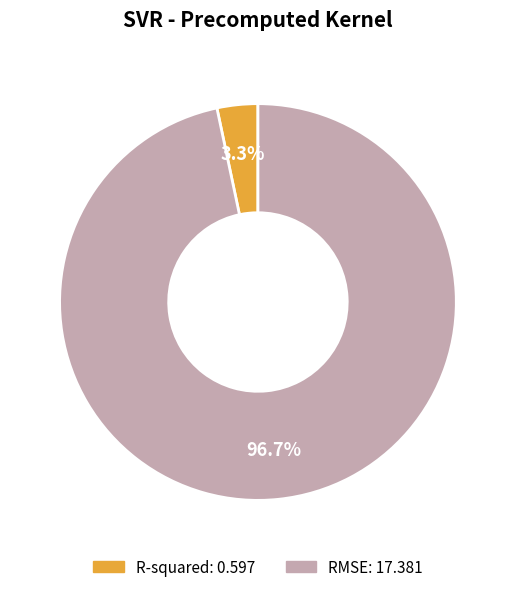

Count the number of slices in the pie.

2